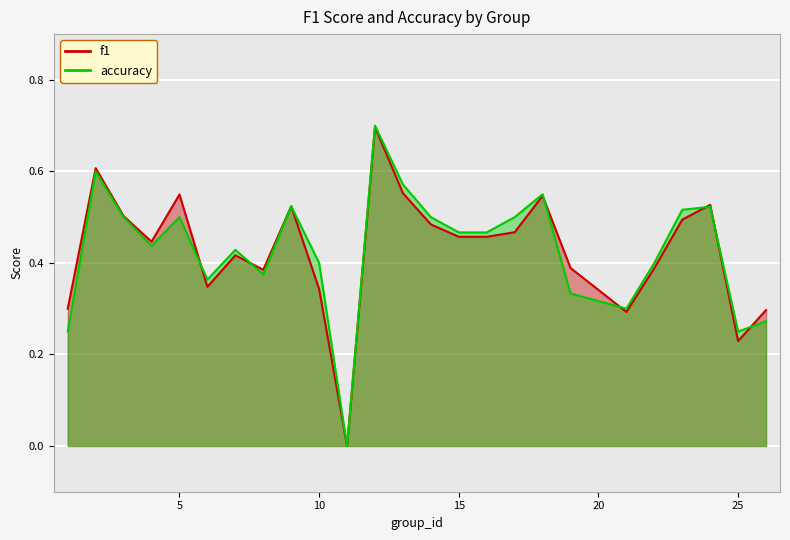

Is it true that f1 equals 0.3 at 6?

True